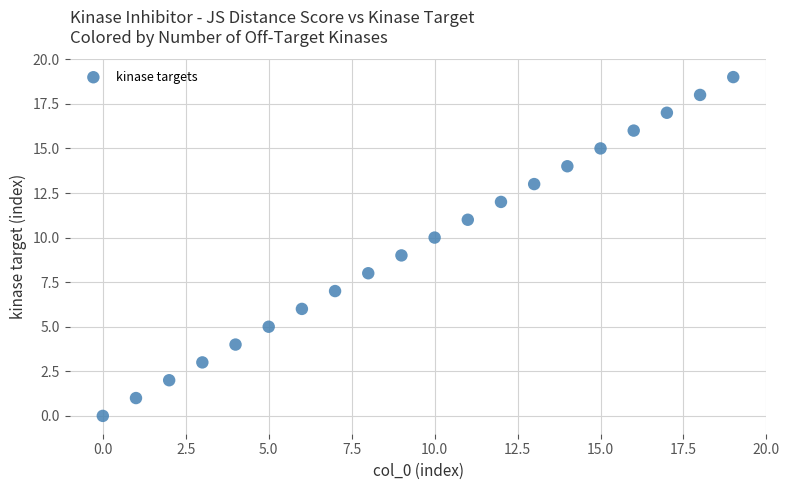

What is the range of Y values (max minus min)?

19